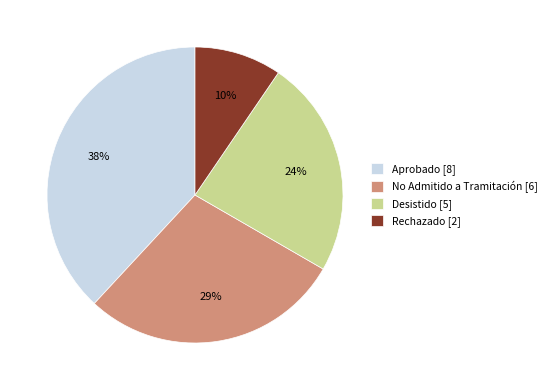

Which has a higher value, Desistido [5] or Rechazado [2]?

Desistido [5]